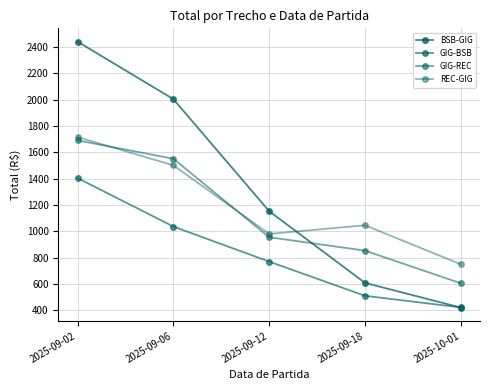

Rank the series at 2025-09-06 from lowest to highest value.

GIG-BSB, REC-GIG, GIG-REC, BSB-GIG